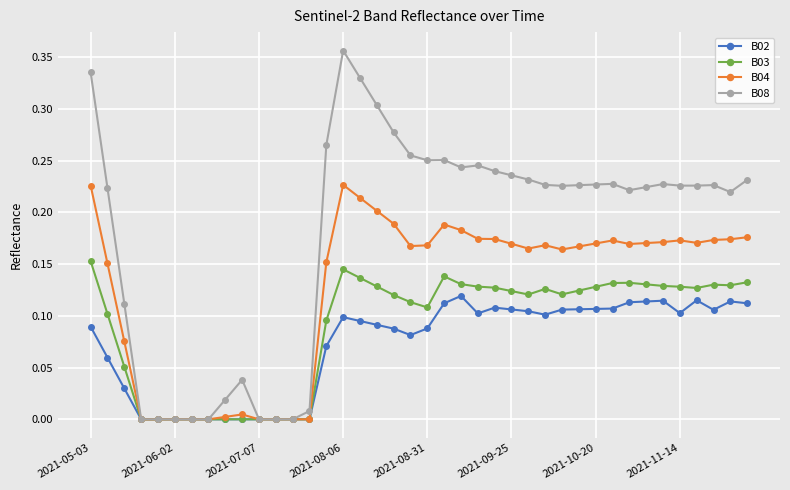

True or false: B03 has more than 1 interior local peaks.

True